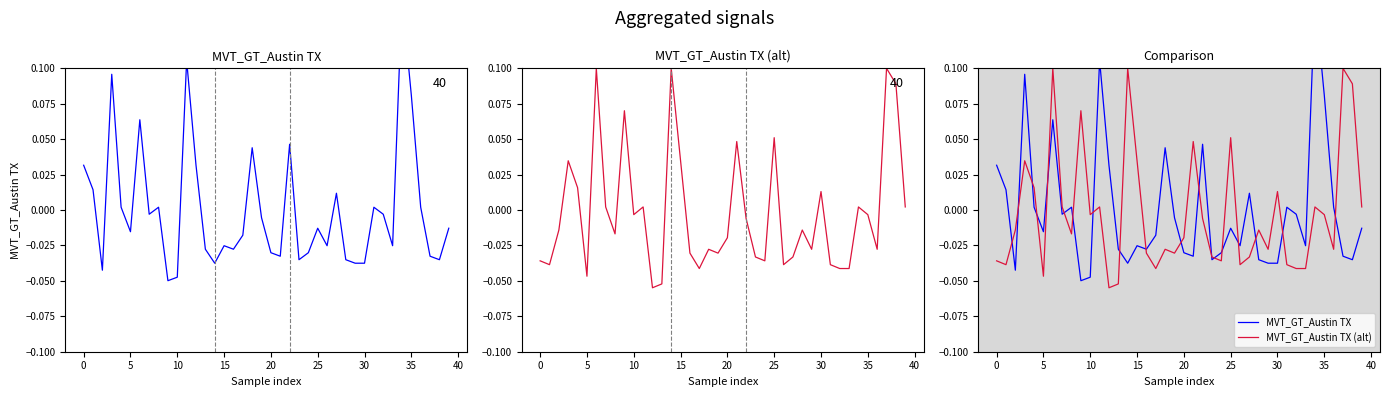

What is the spread (max minus min) of values at 34?

0.1